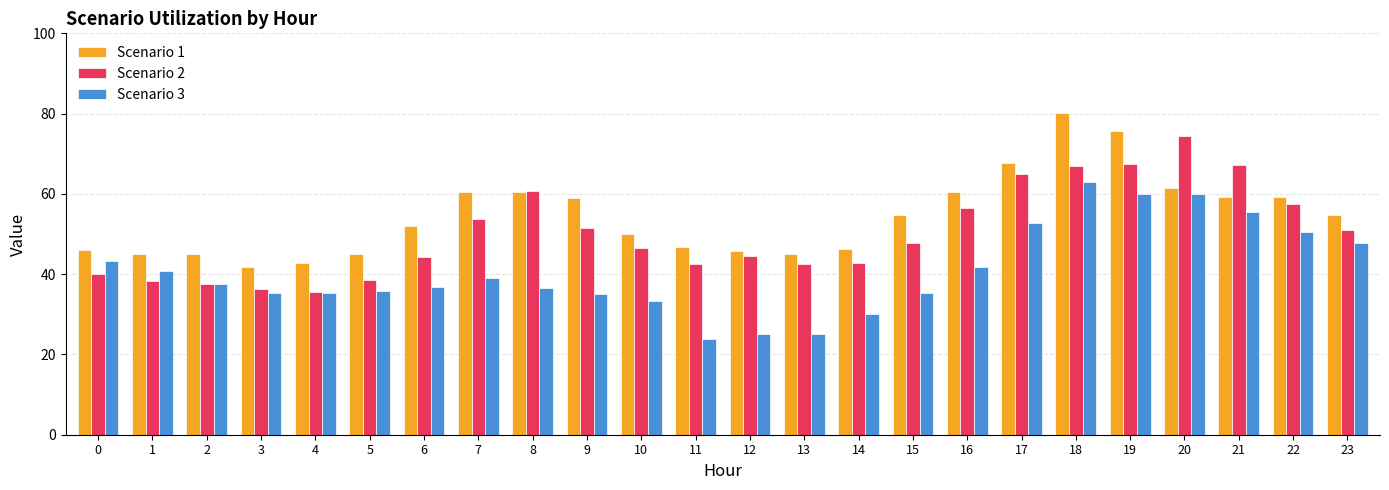

List the series in order of their overall mean, lowest first.

Scenario 3, Scenario 2, Scenario 1